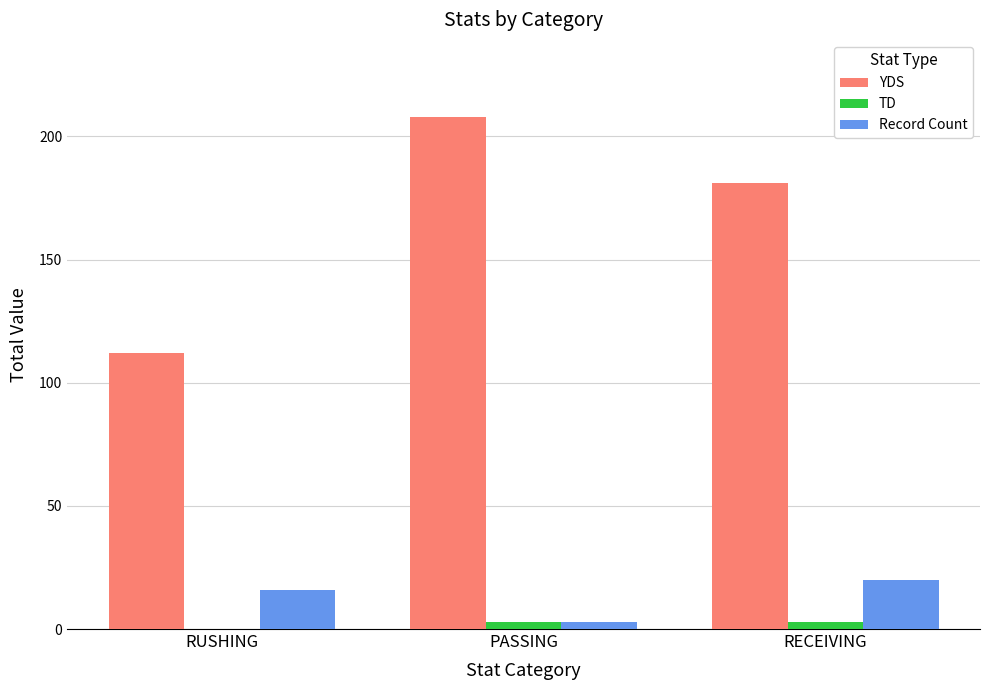

What is the sum of all Record Count values?

39